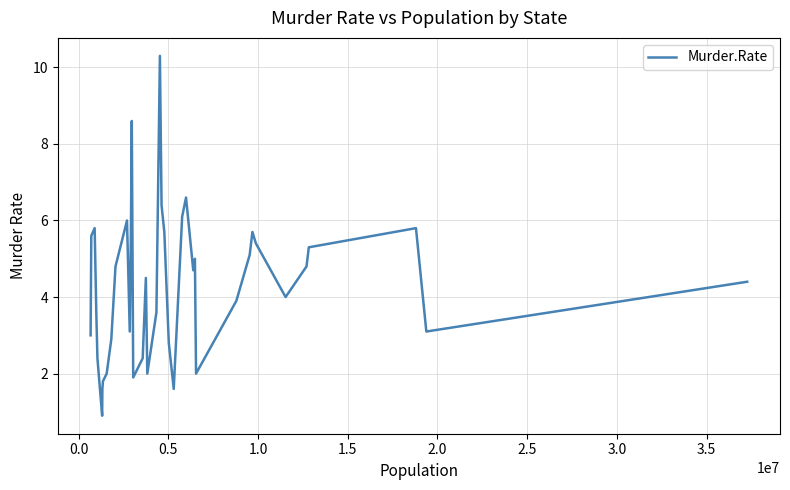

What is the greatest value displayed?

10.3